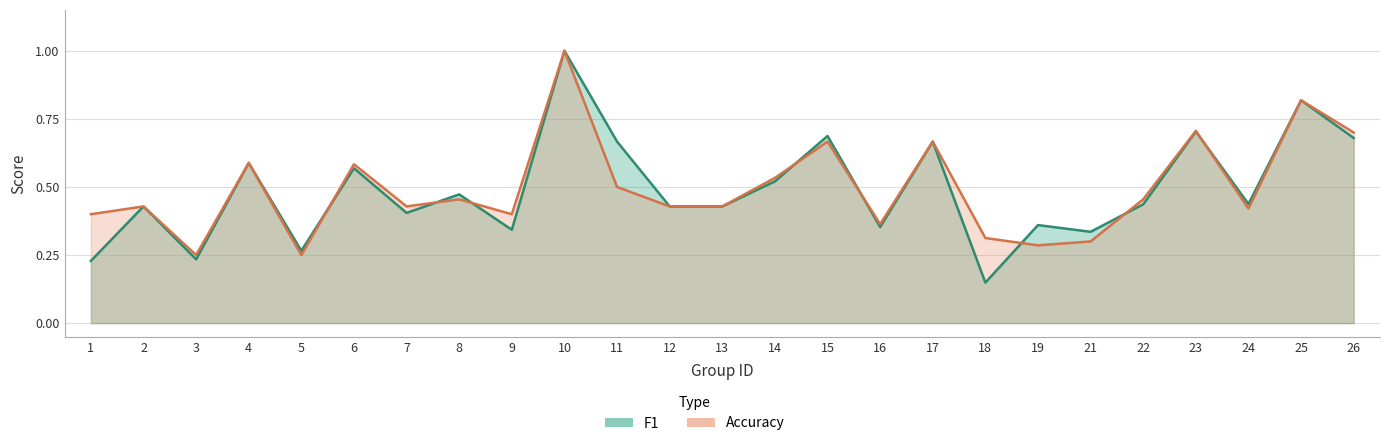

Which series has the widest spread of values?

f1